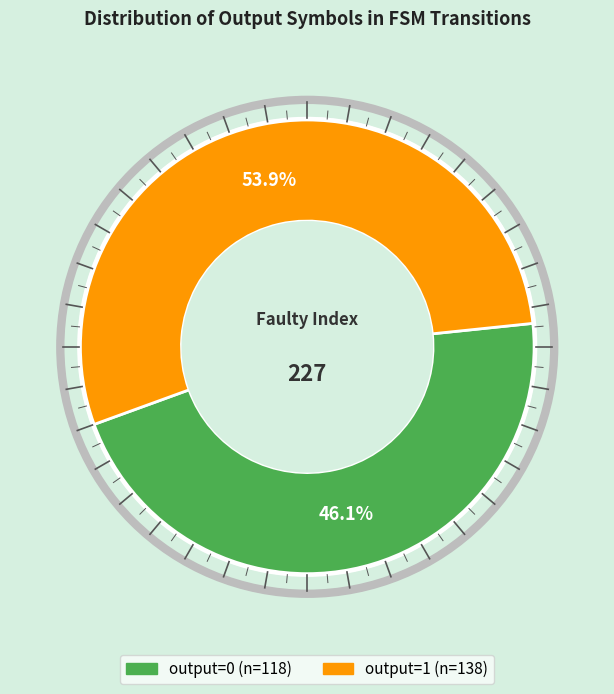

The output=0 slice represents 7% of the pie. True or false?

False